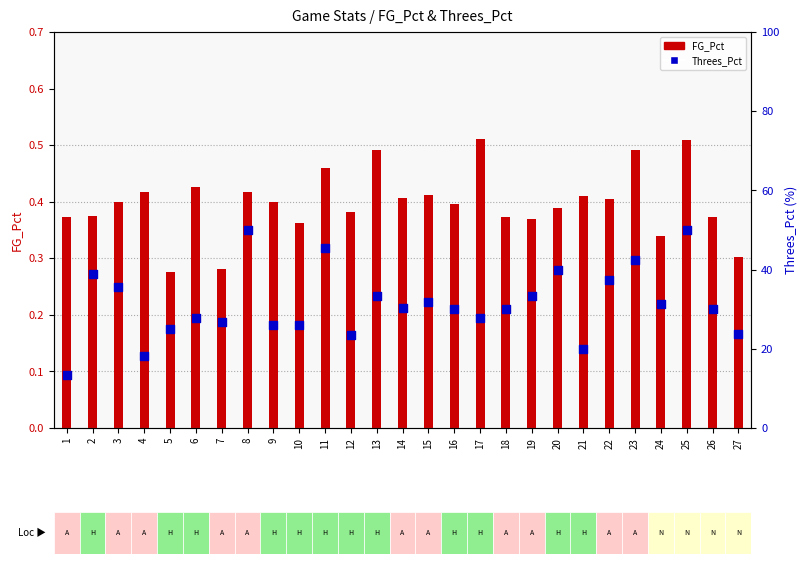

Which series reaches the minimum Y coordinate?

FG_Pct